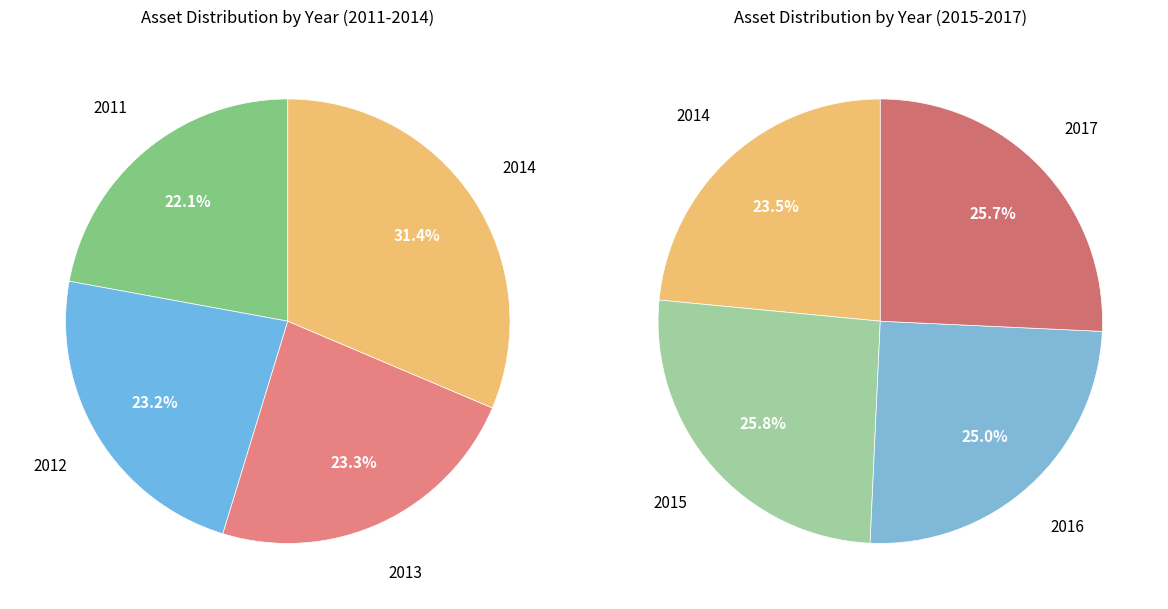

Does any single category account for the majority?

No